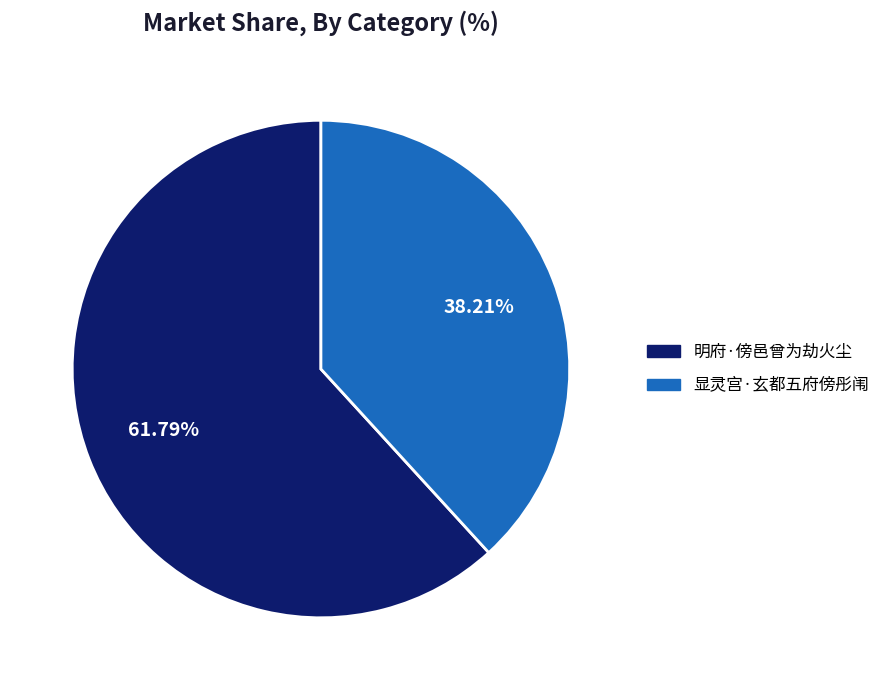

What percentage is the 明府·傍邑曾为劫火尘 slice, to the nearest percent?

62%